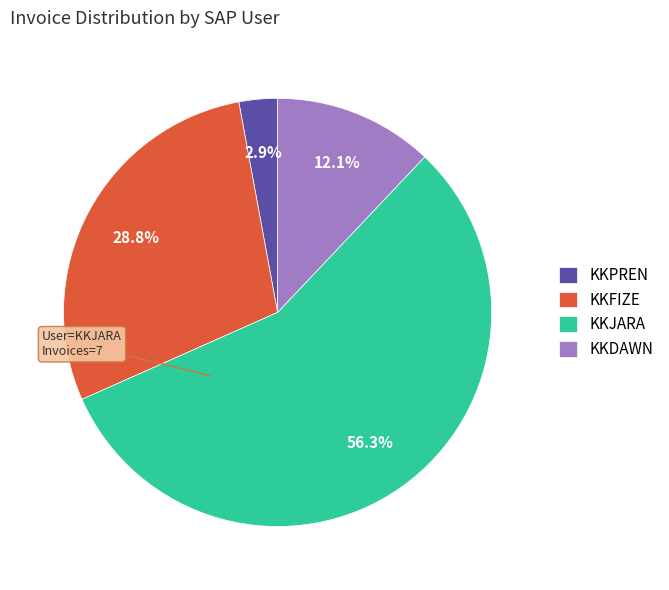

Which category accounts for the majority?

KKJARA